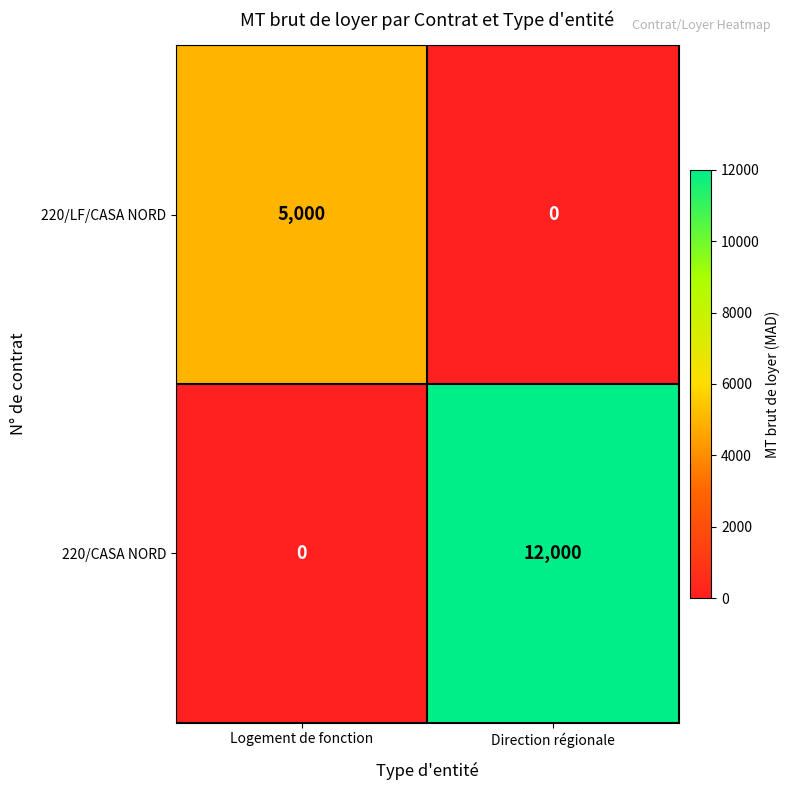

At which label does 220/CASA NORD reach its minimum?

Logement de fonction